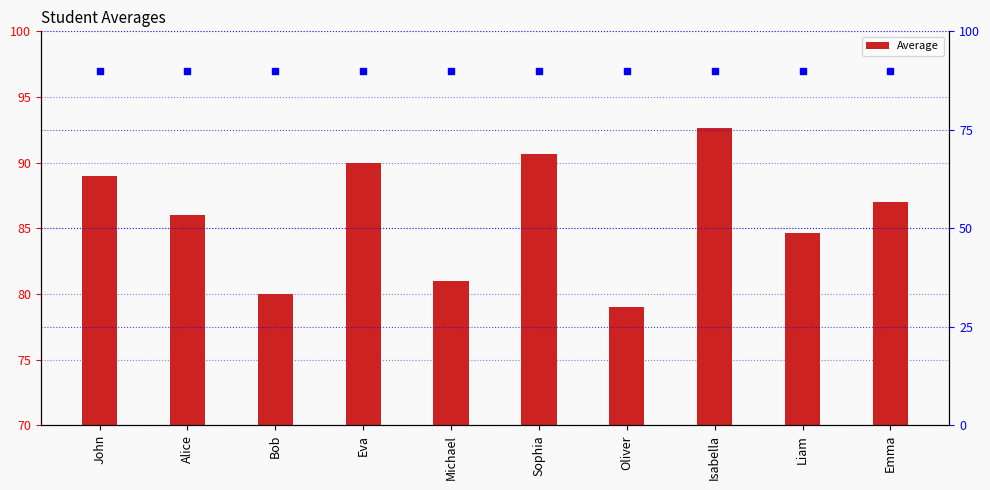

Rank the categories by value from lowest to highest.

Oliver, Bob, Michael, Liam, Alice, Emma, John, Eva, Sophia, Isabella